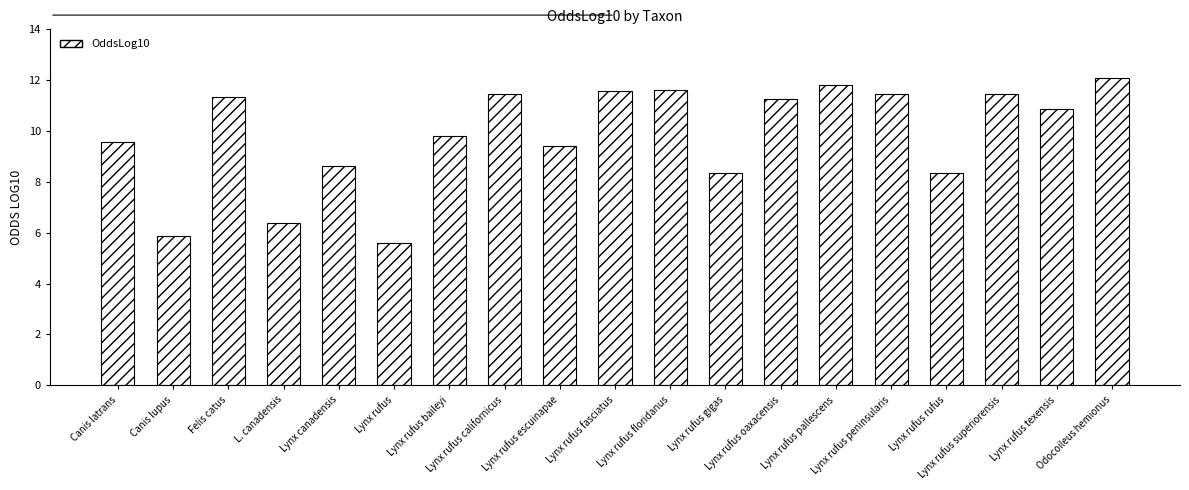

The chart shows a value of 12.0 at Lynx rufus rufus. True or false?

False